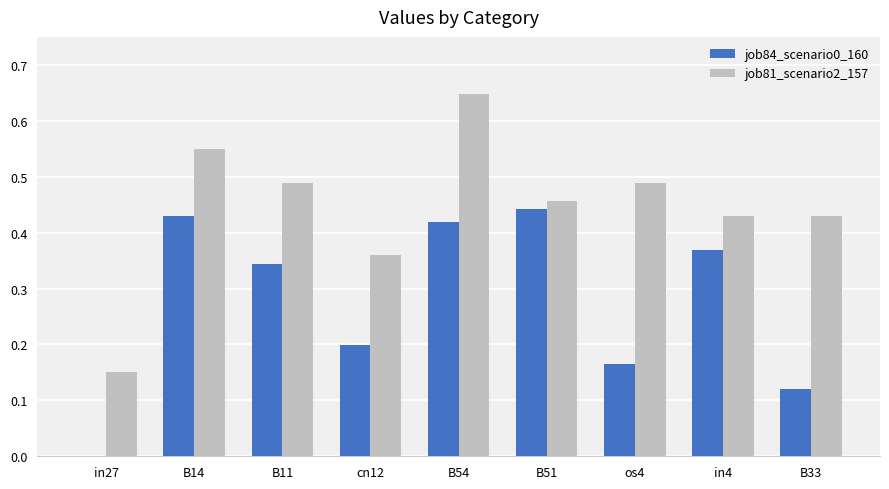

The job84_scenario0_160 series shows 0.2 at B54. True or false?

False